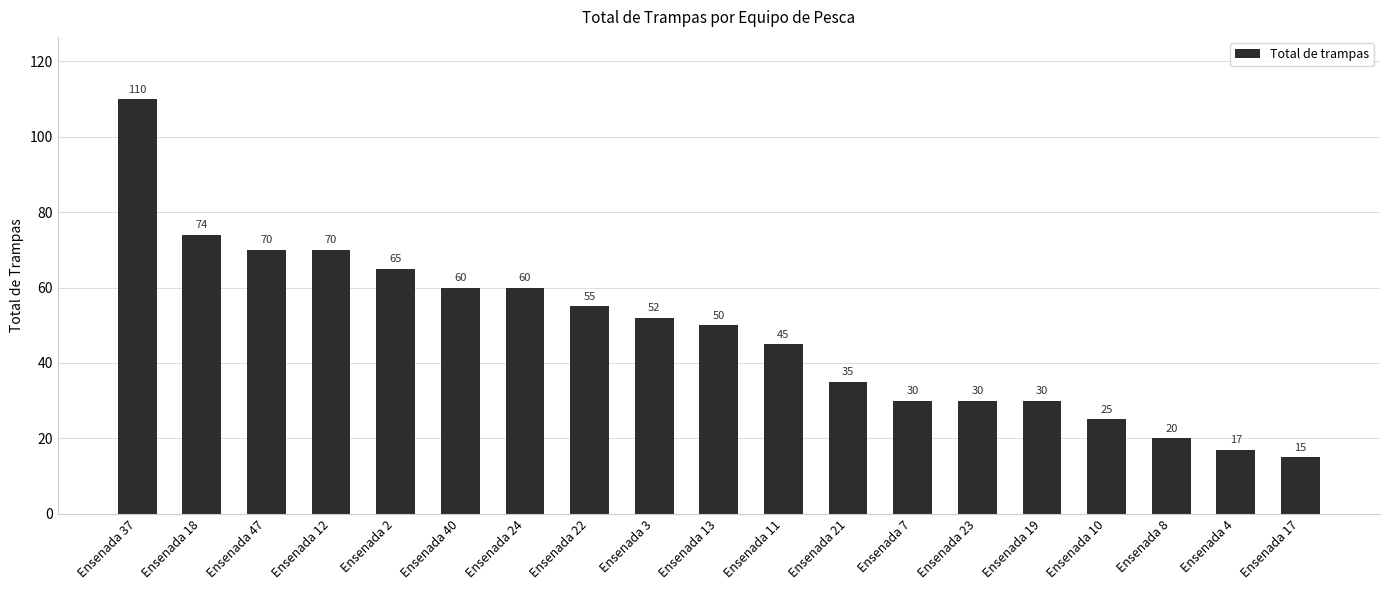

What is the value of the 6th bar from the left?

60